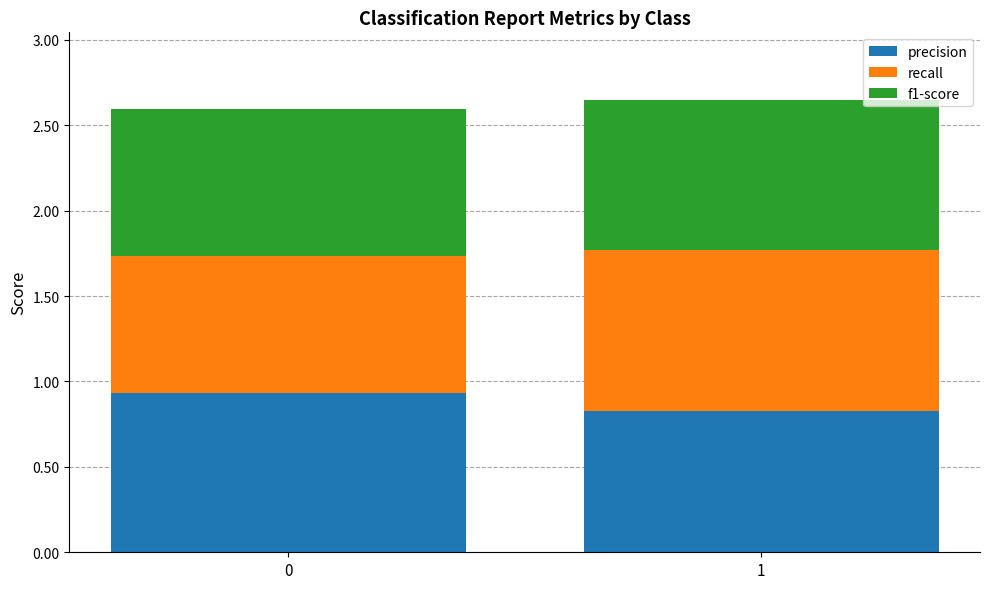

What is the total value across all series at 1?

2.6